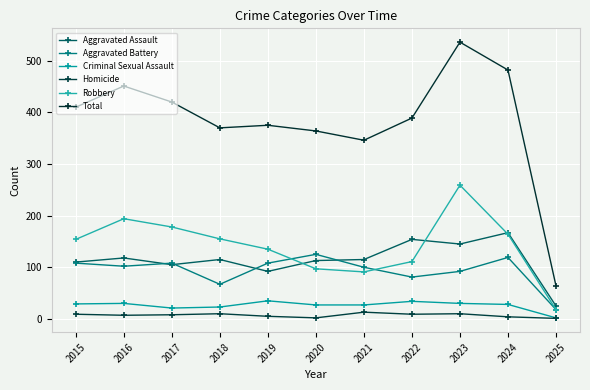

True or false: Aggravated Assault and Homicide cross at least once.

False